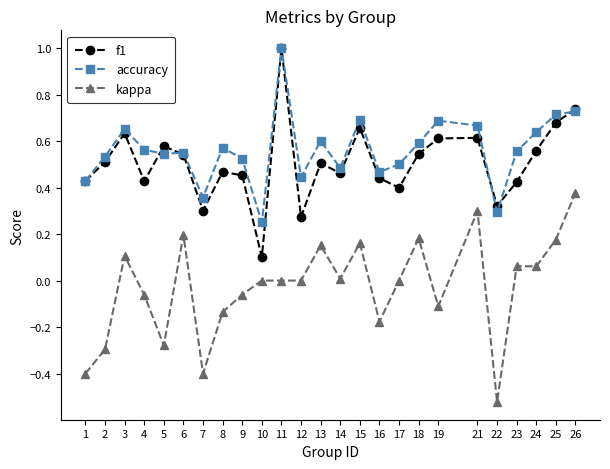

What is the difference between the maximum and minimum values in the f1 series?

0.9